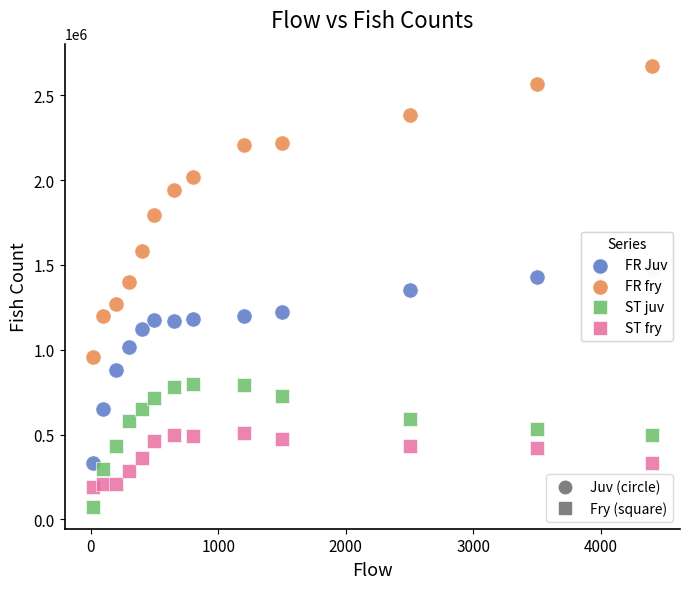

Across all data points, what is the range of X values (max minus min)?

4385.0